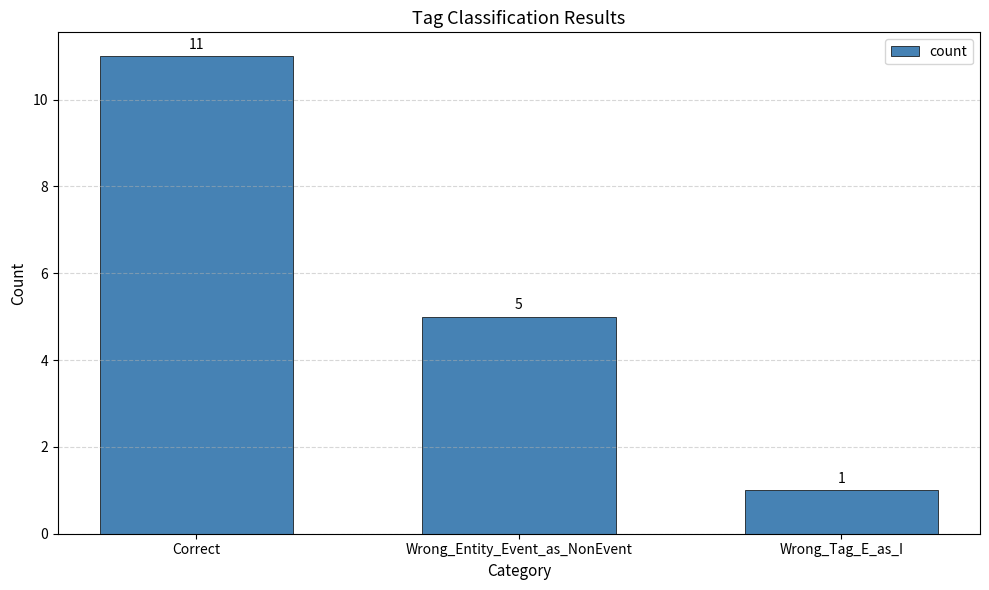

Which label corresponds to the largest value in the chart?

Correct